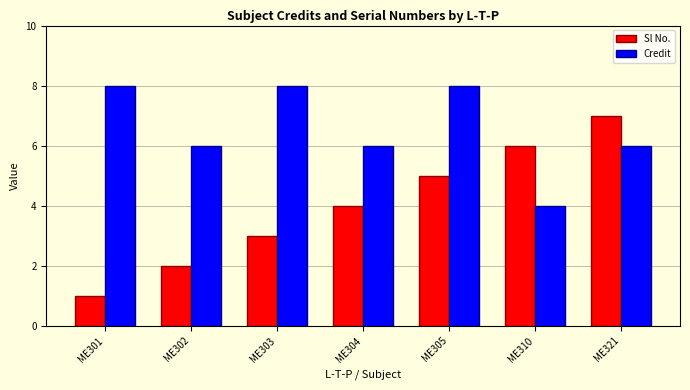

Rank the series by their maximum value, from lowest to highest.

Sl No., Credit